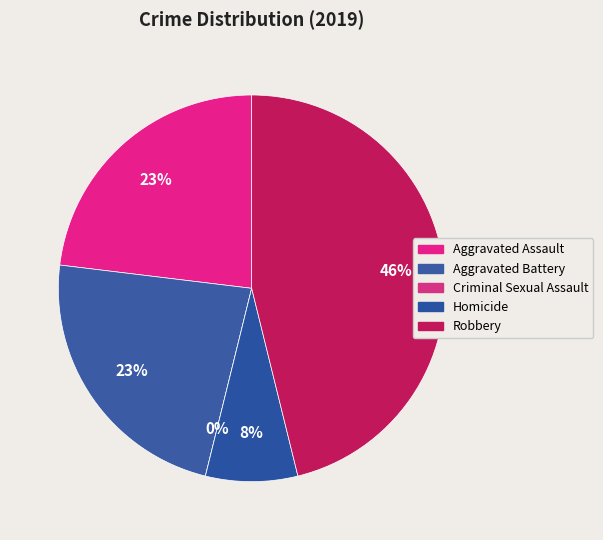

Which category has the smallest portion of the pie?

Criminal Sexual Assault